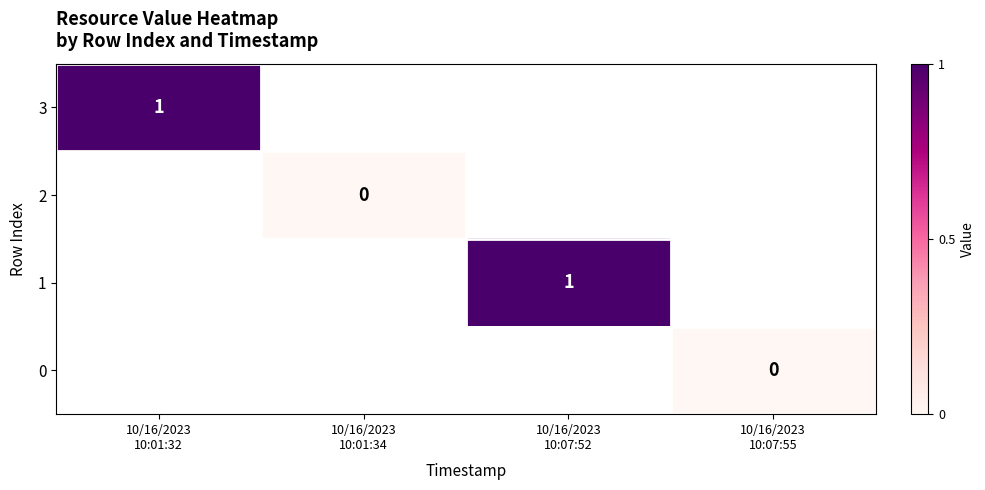

Which label corresponds to the smallest value in the chart?

10/16/2023
10:01:34